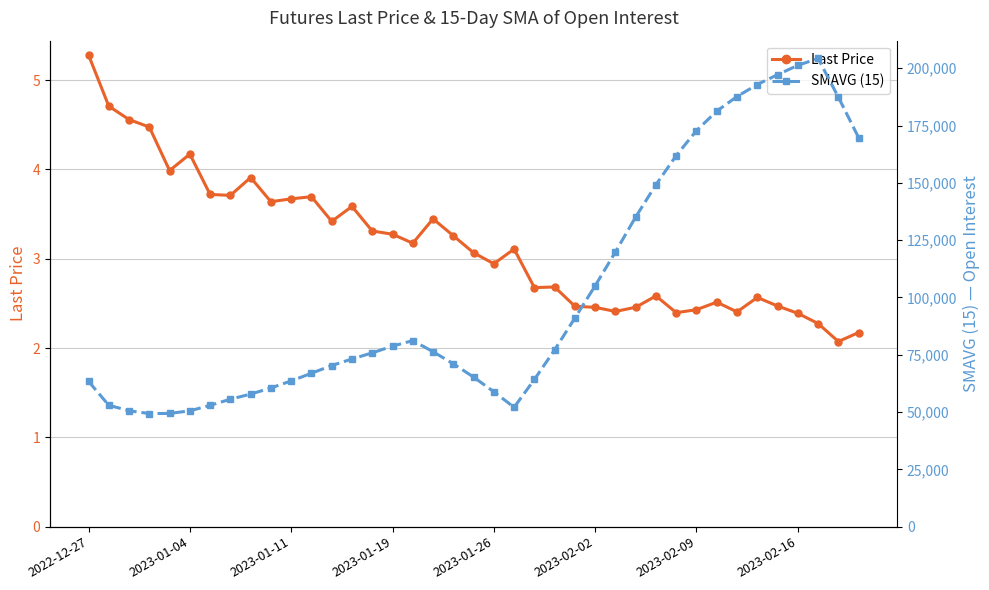

List the series in order of their peak value, lowest first.

Last Price, SMAVG (15)